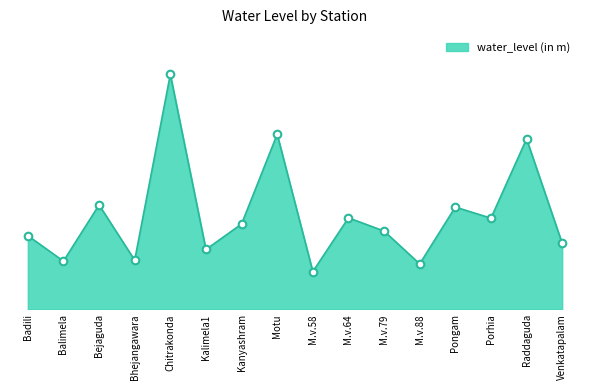

Approximately how many times larger is the value at Venkatapalam compared to Pongam?

0.6